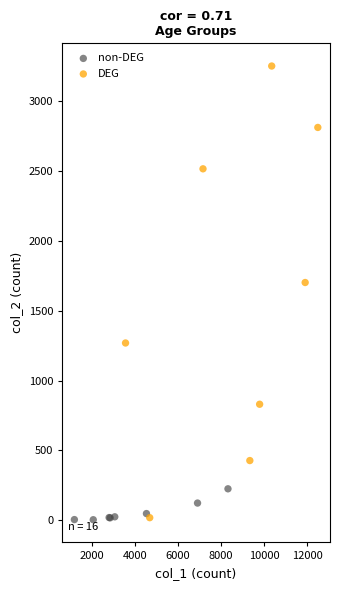

Which series reaches the maximum Y coordinate?

DEG